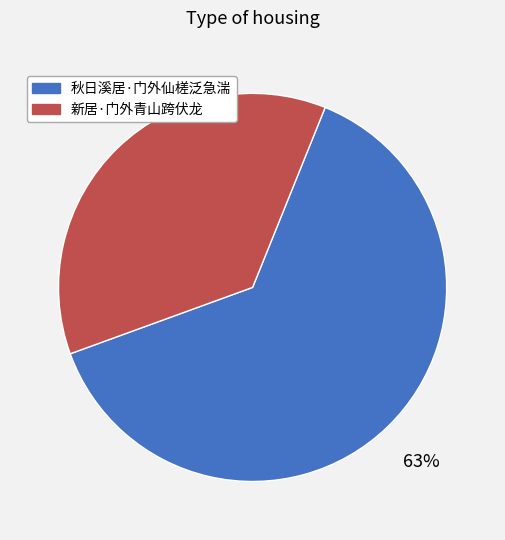

How many slices are in this pie chart?

2